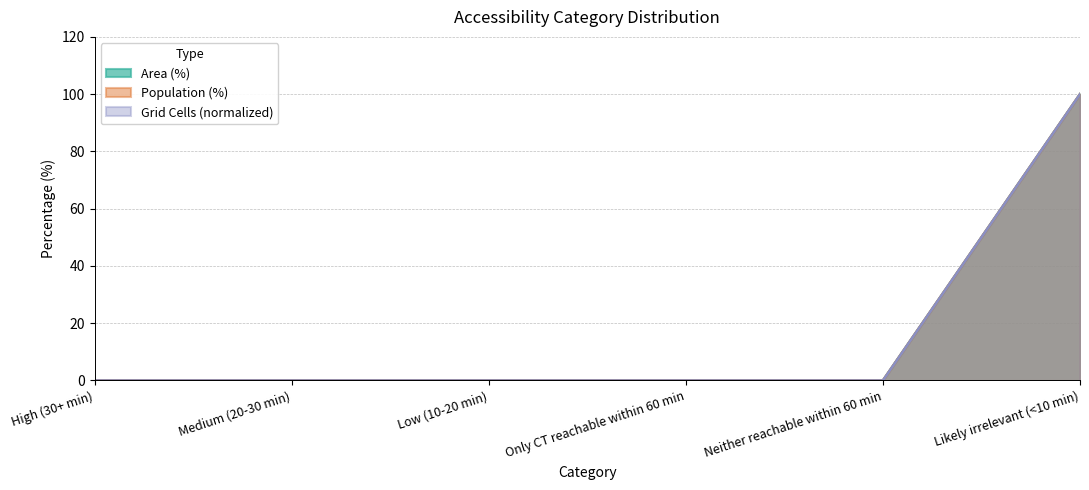

How many lines are shown in the chart?

3